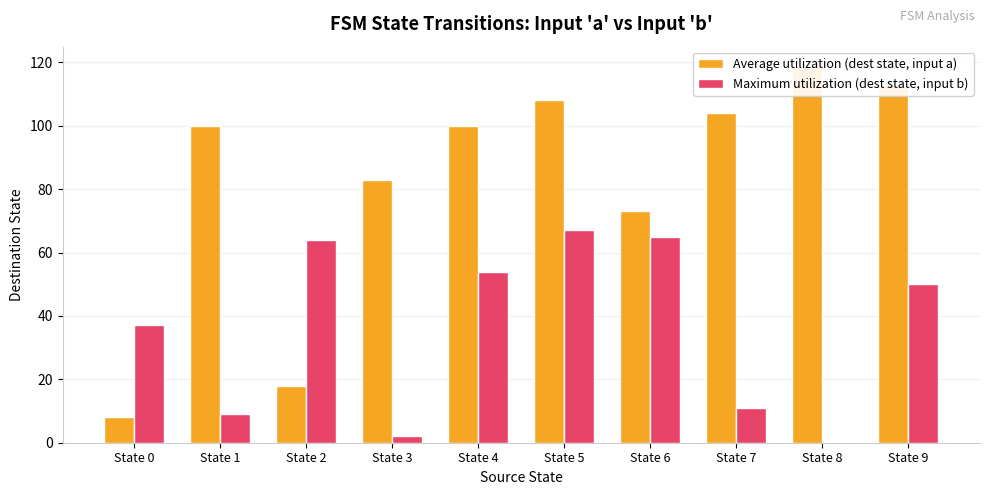

Is the value of Average utilization (dest state, input a) at State 0 greater than the value of Maximum utilization (dest state, input b) at State 6?

No